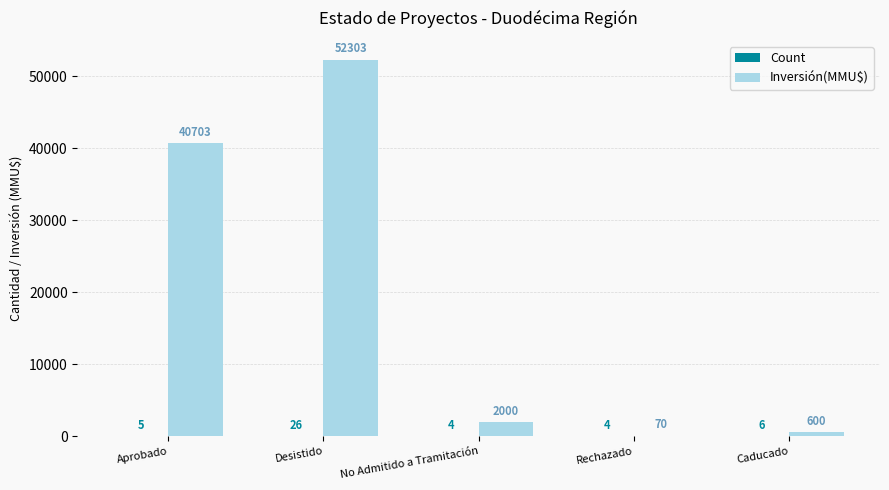

What is the sum of the Inversión(MMU$) values at Caducado and Desistido?

52903